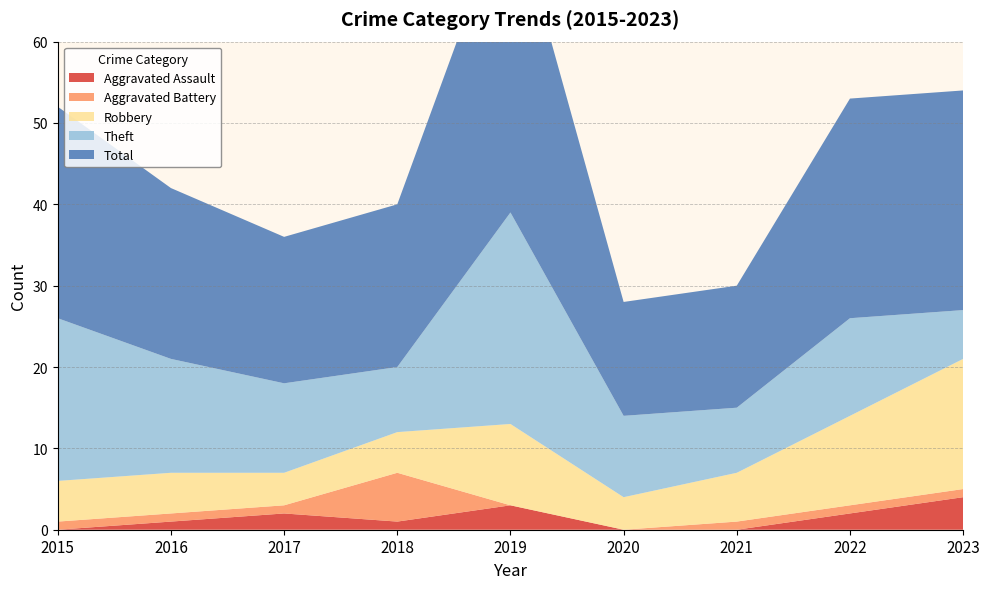

Reading left to right, extract all data points from this chart.

Aggravated Assault: 0	1	2	1	3	0	0	2	4
Aggravated Battery: 1	1	1	6	0	0	1	1	1
Robbery: 5	5	4	5	10	4	6	11	16
Theft: 20	14	11	8	26	10	8	12	6
Total: 26	21	18	20	39	14	15	27	27